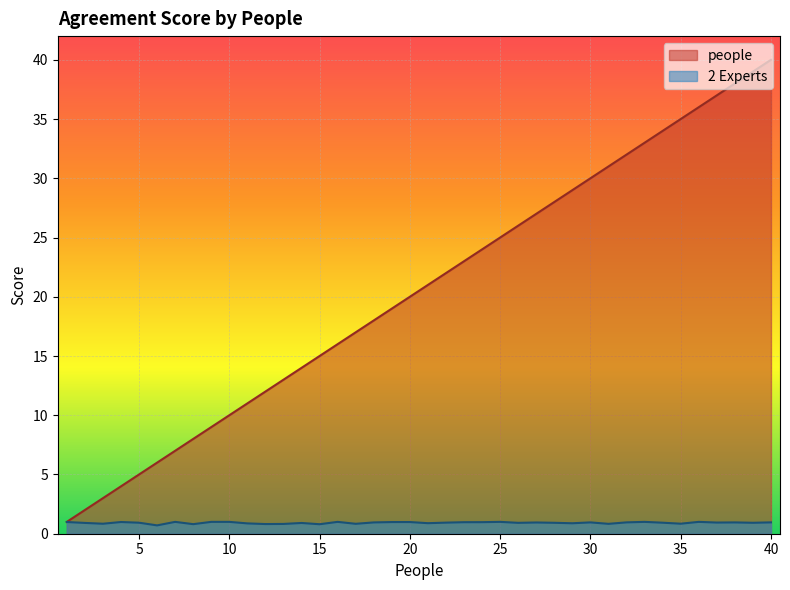

How many lines are shown in the chart?

2